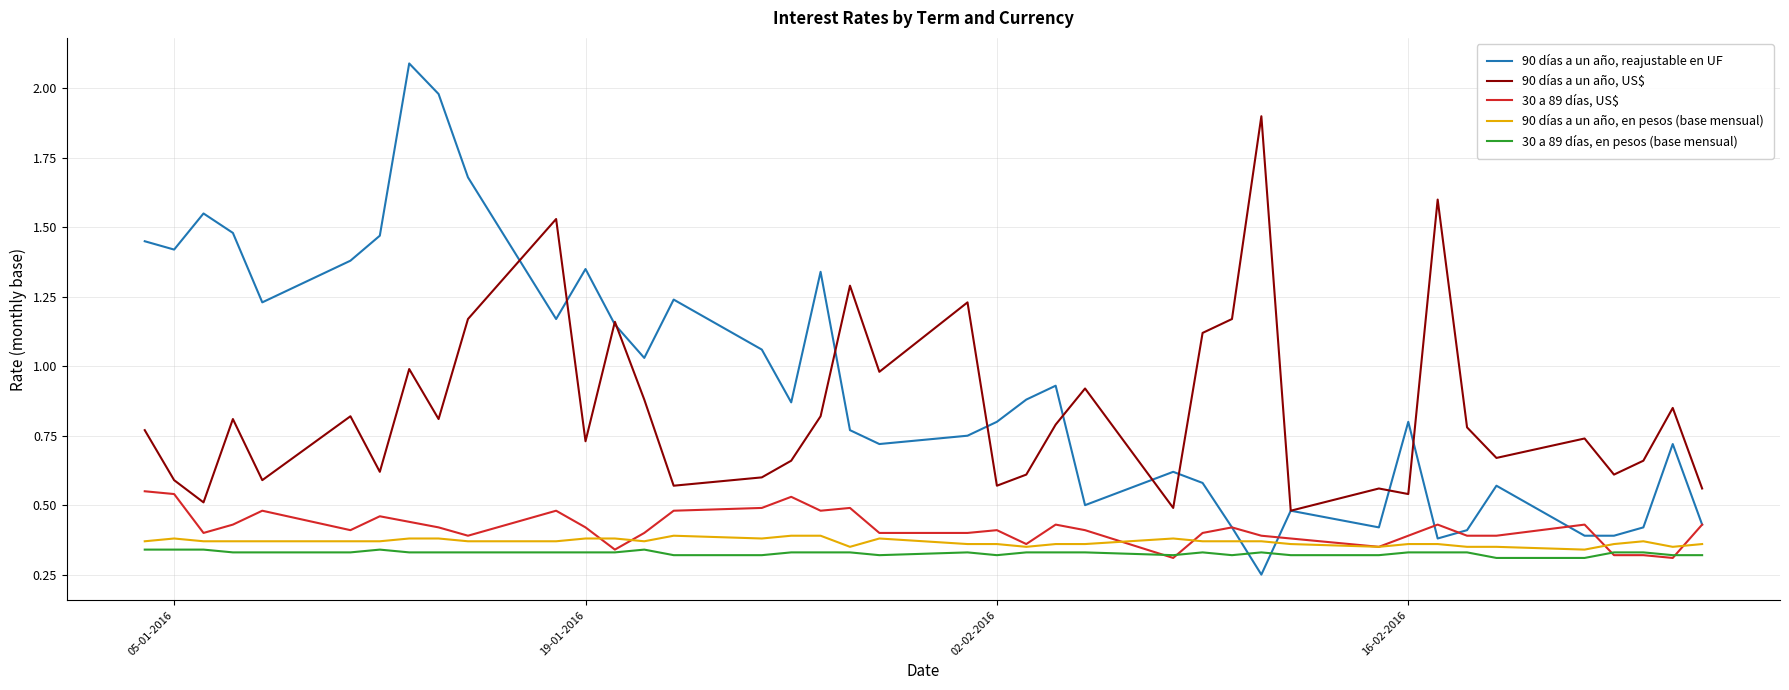

Which series has the largest range (max minus min)?

90 días a un año, reajustable en UF